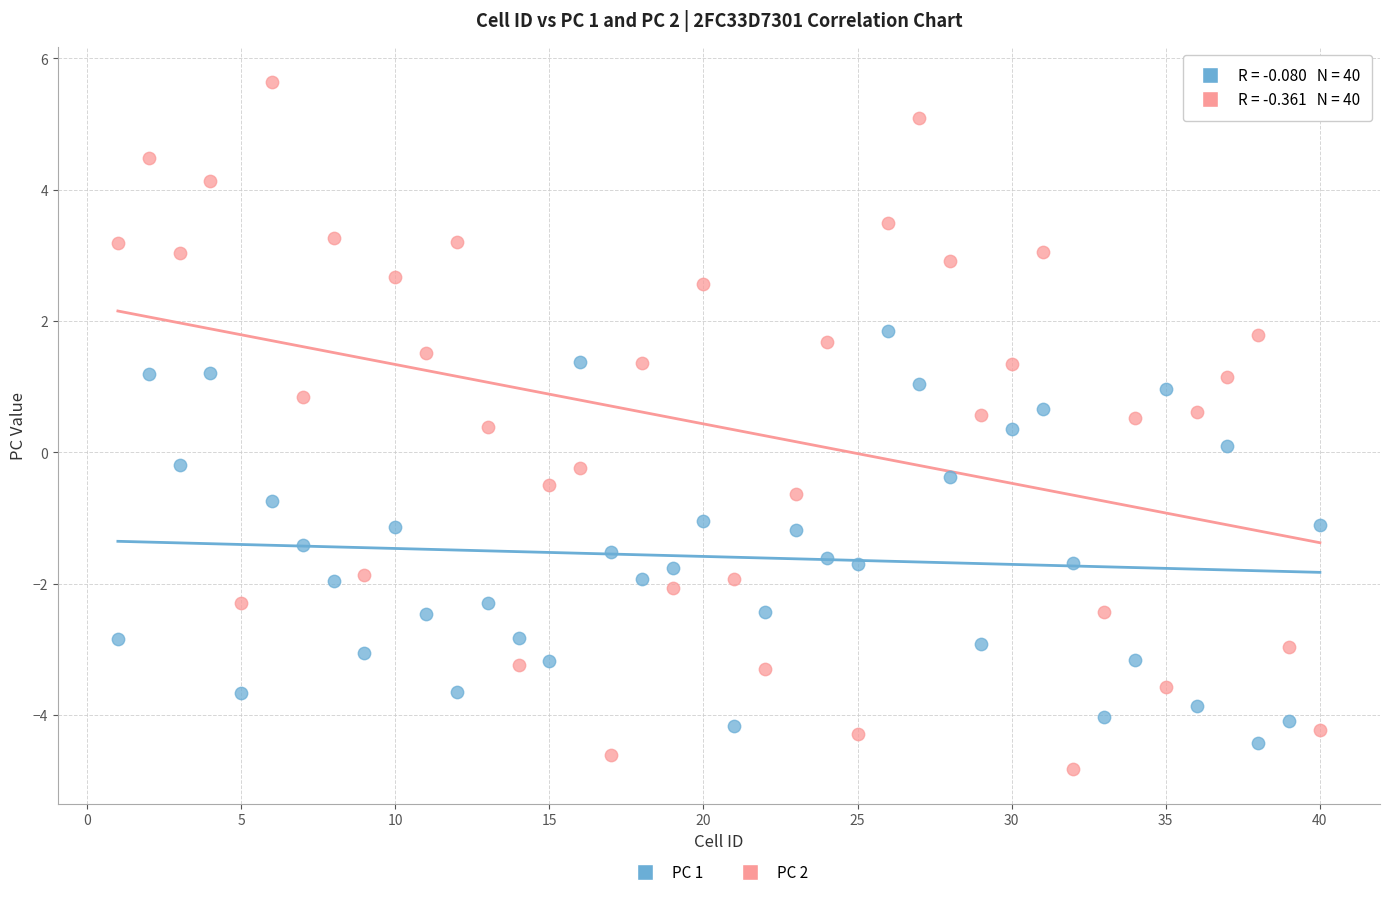

Across all data points, what is the range of X values (max minus min)?

39.0